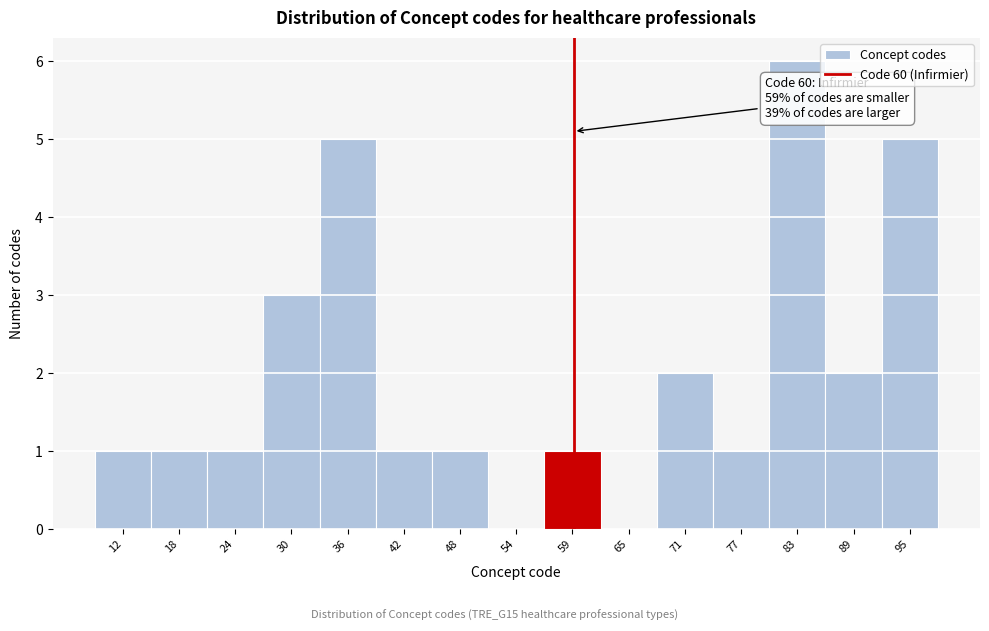

Over which range of the x-axis is the bar tallest?

80 to 86